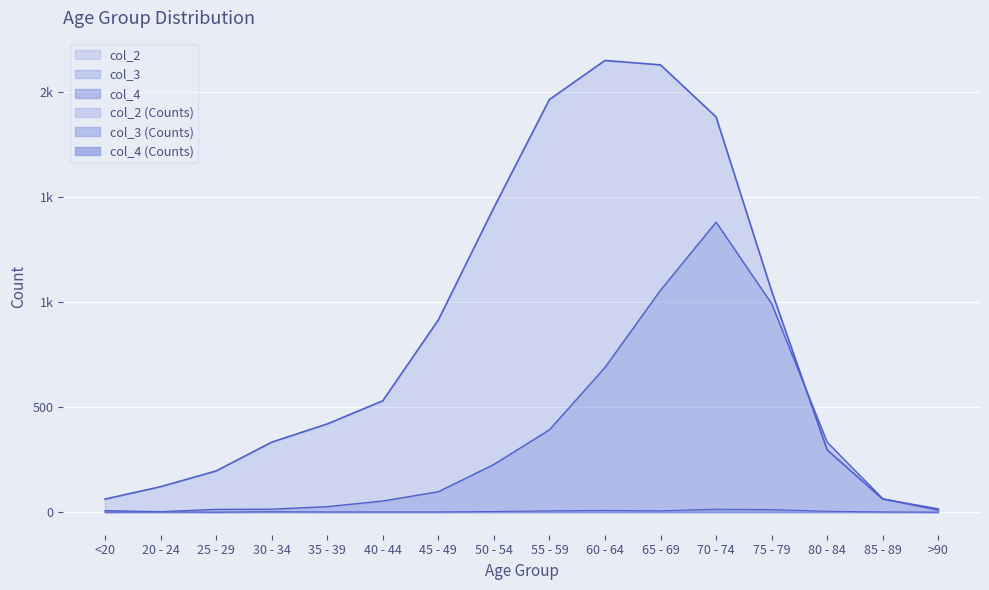

At how many categories does at least one series exceed 256?

11